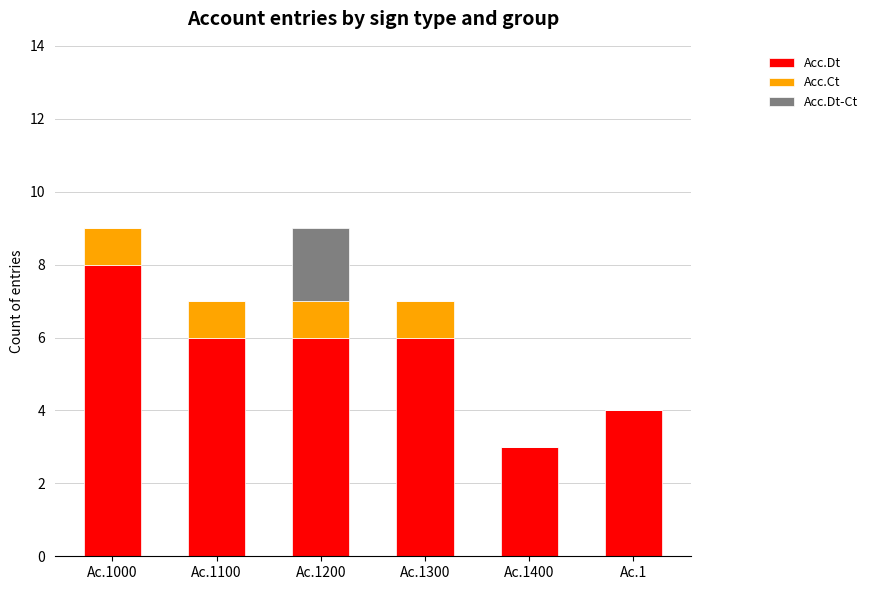

Does the chart contain stacked bars?

Yes